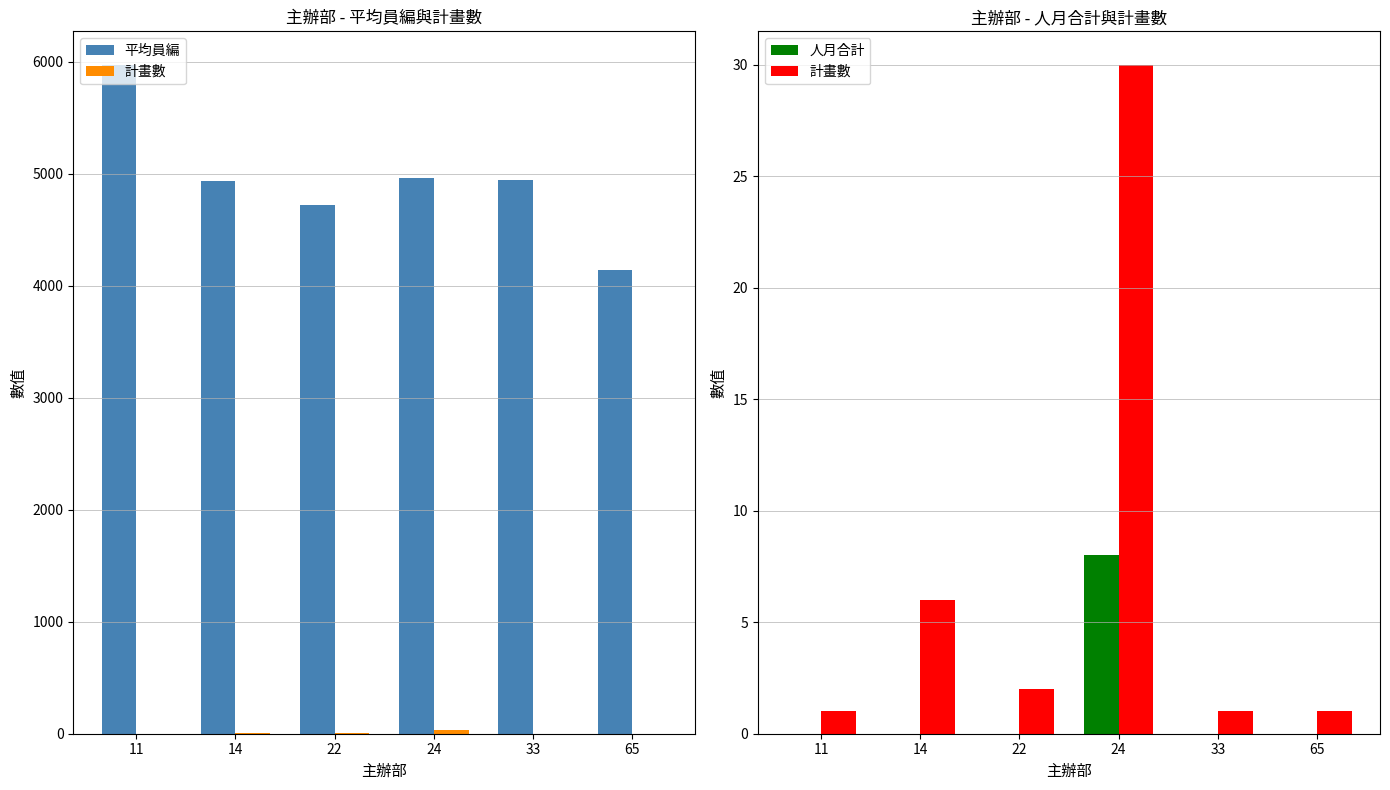

Which series has the largest total across all categories?

平均員編